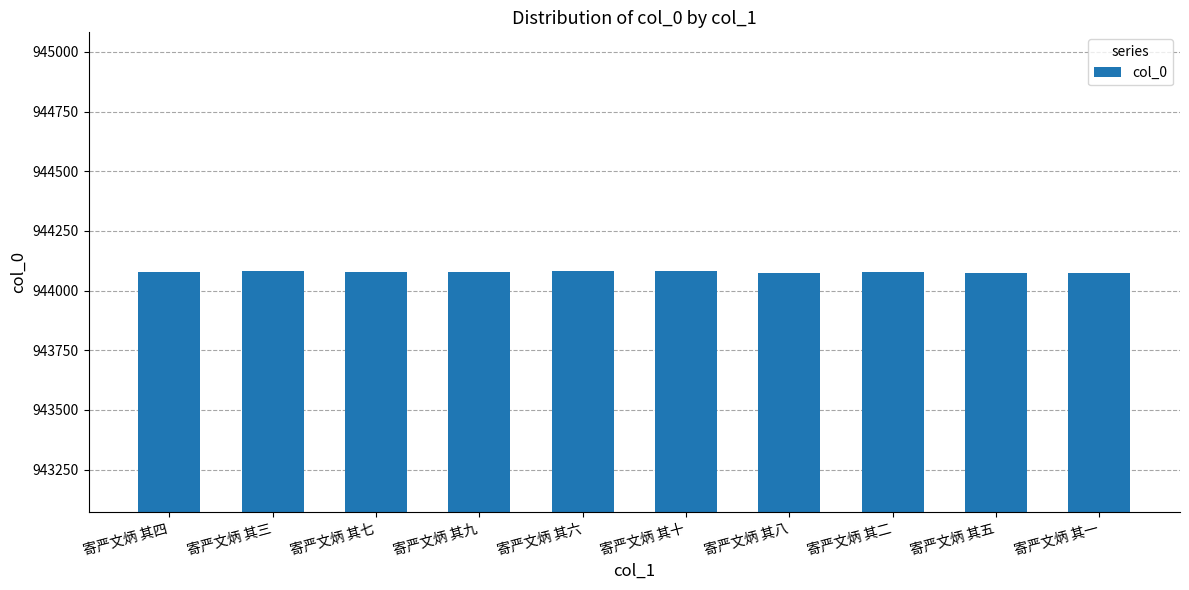

How many values are below 944078?

5